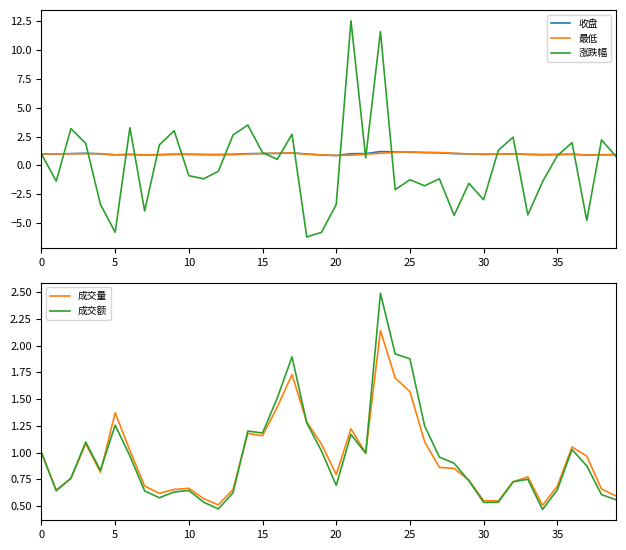

Which series ends up on top after the final intersection of 成交量 and 涨跌幅?

涨跌幅